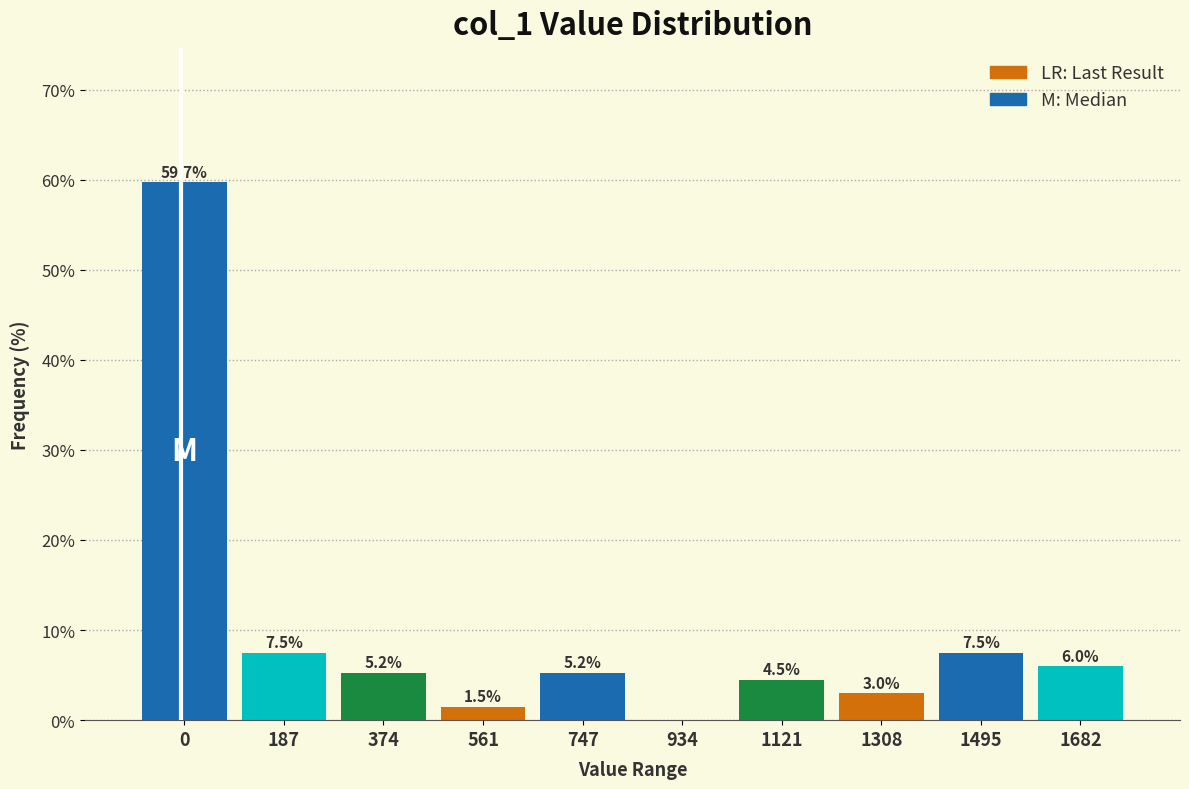

Reading left to right, extract all data points from this chart.

0=59.7	187=7.5	374=5.2	561=1.5	747=5.2	934=0.0	1121=4.5	1308=3.0	1495=7.5	1682=6.0